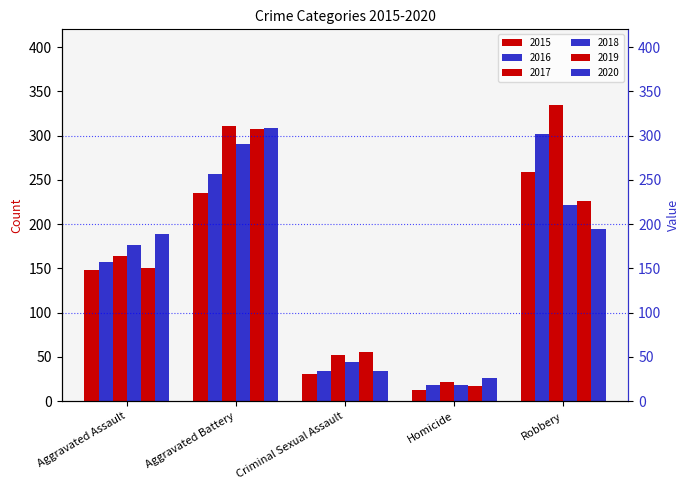

Where is 2015 nearest to the value 136?

Aggravated Assault